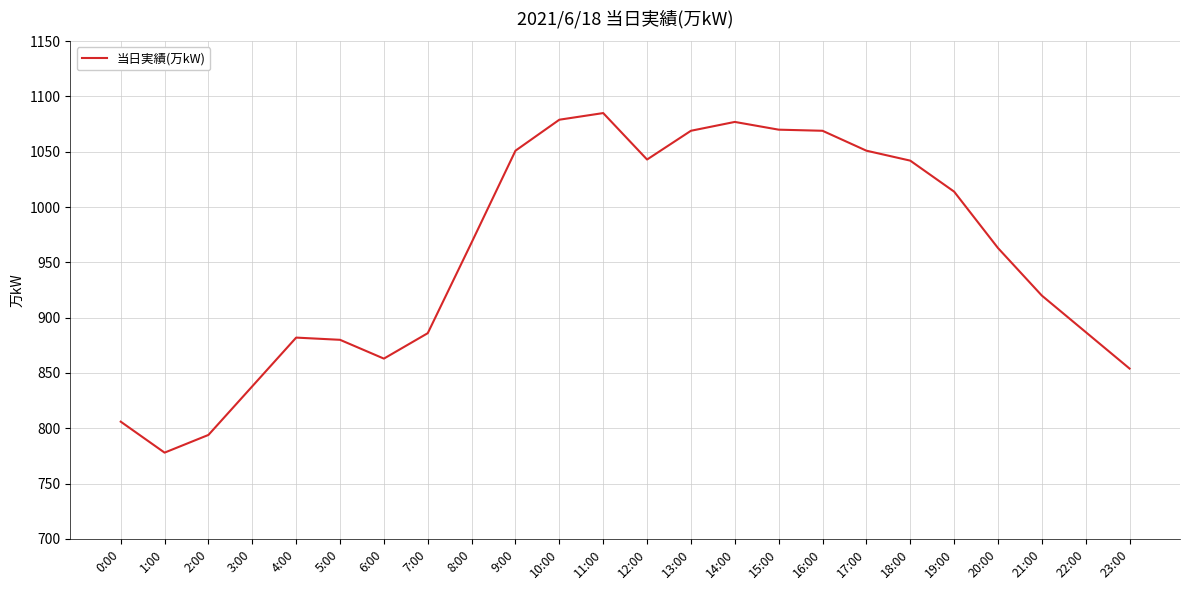

True or false: there are more than 1 points higher than both neighbors.

True